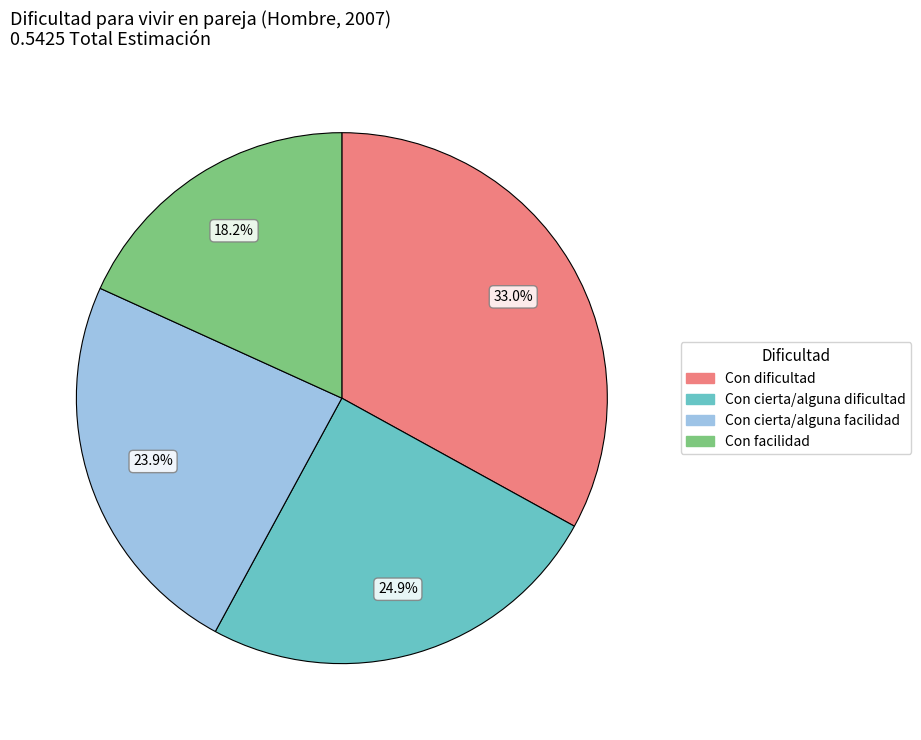

To the nearest percent, what is the average slice percentage?

25%